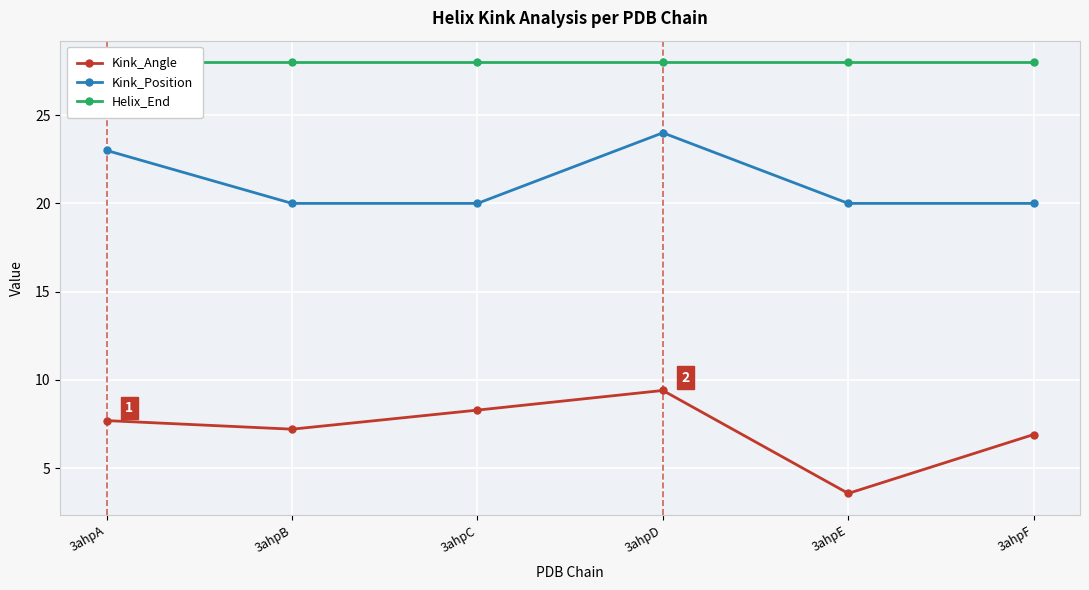

Where is Kink_Angle nearest to the value 6?

3ahpF